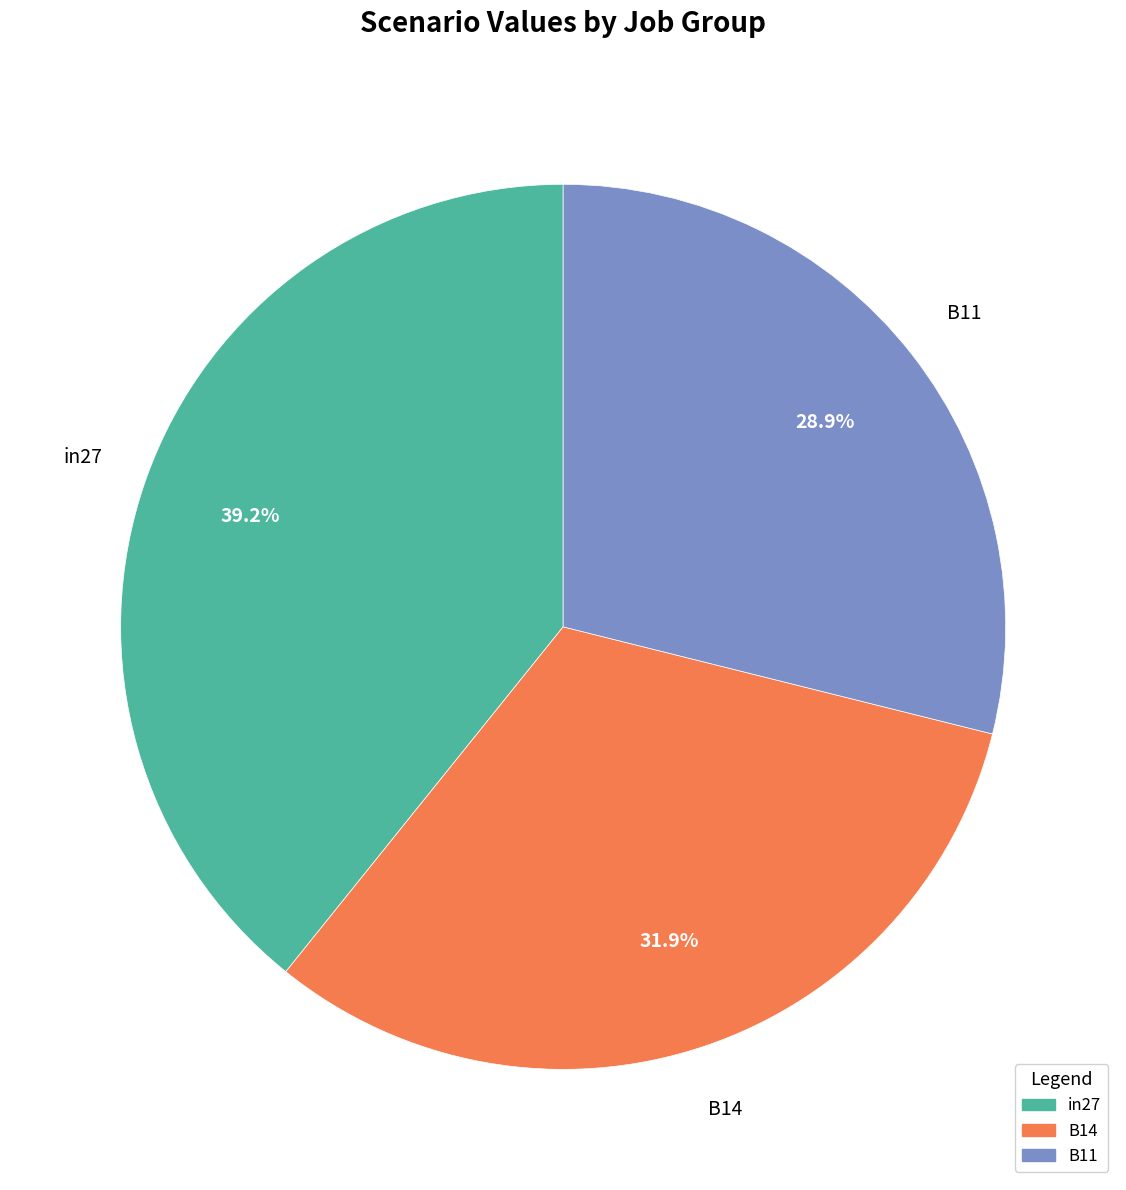

What percentage is the B11 slice, to the nearest percent?

29%